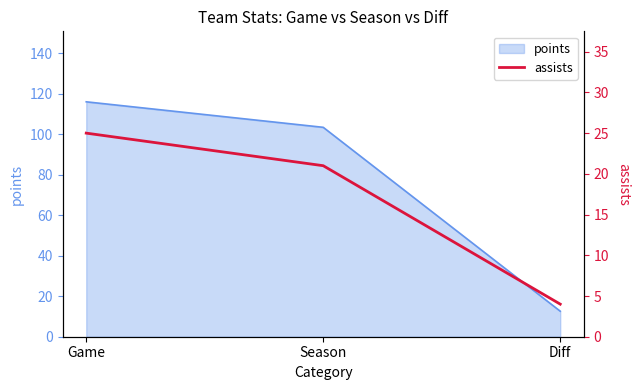

The value of points at Game is 116.0. True or false?

True